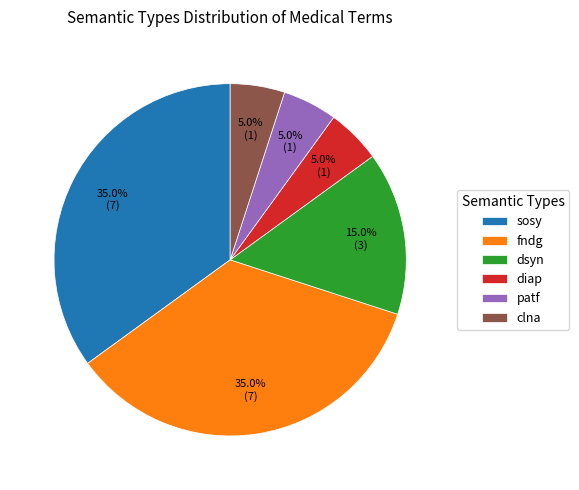

What is the total percentage of dsyn and patf?

20.0%